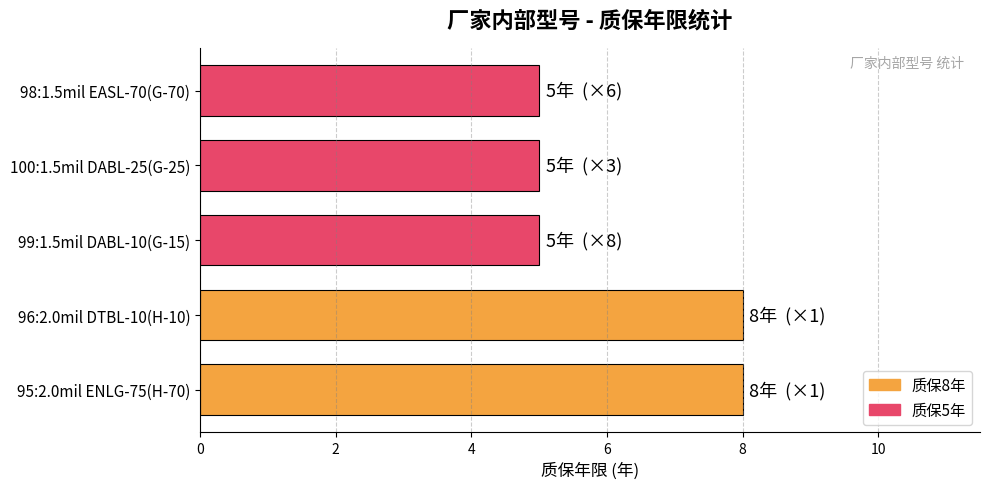

What is the difference between the maximum and minimum values?

3